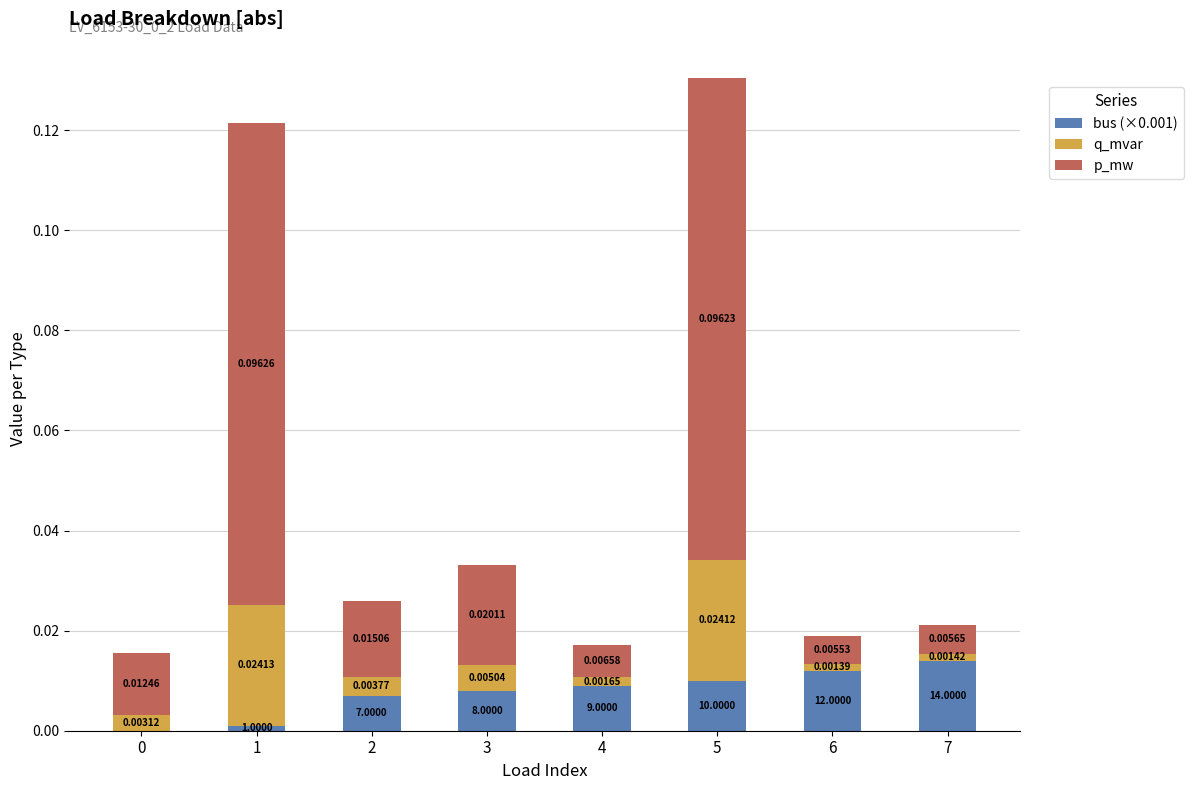

At which category is the sum across all series the highest?

5